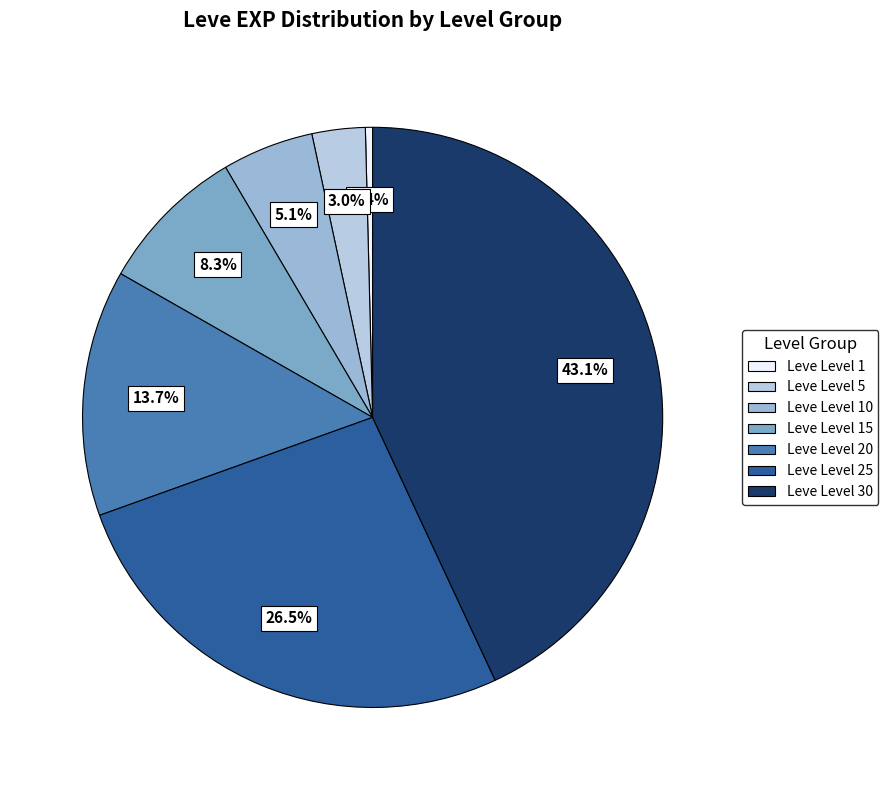

Is there any slice that represents more than half of the pie?

No